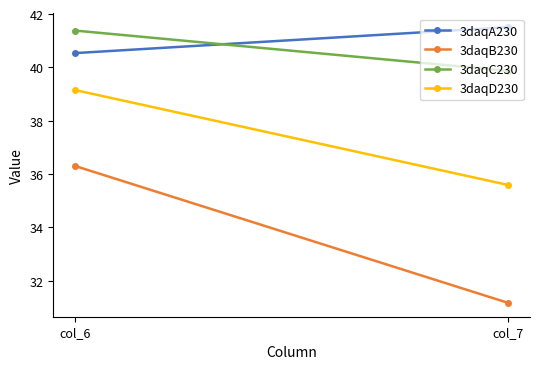

What is the difference between the 3daqC230 values at col_6 and col_7?

1.5